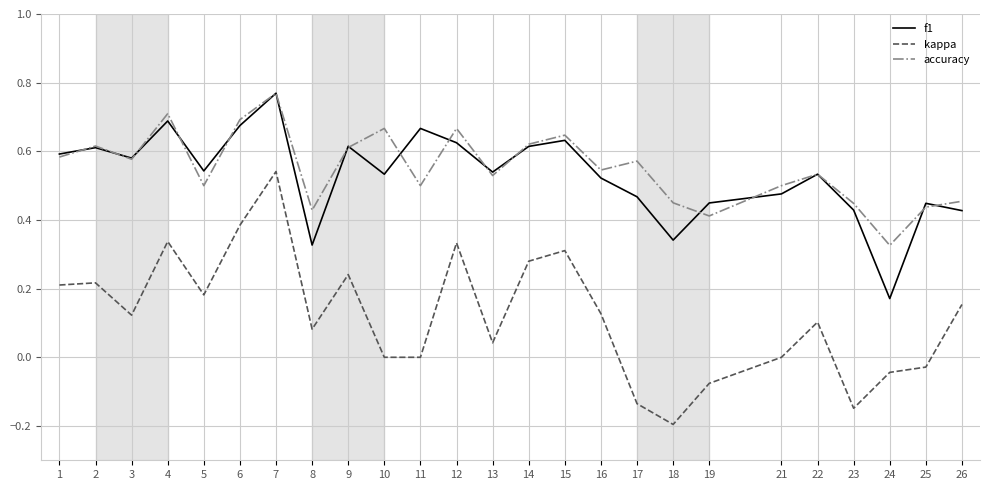

The accuracy series shows 0.8 at 18. True or false?

False